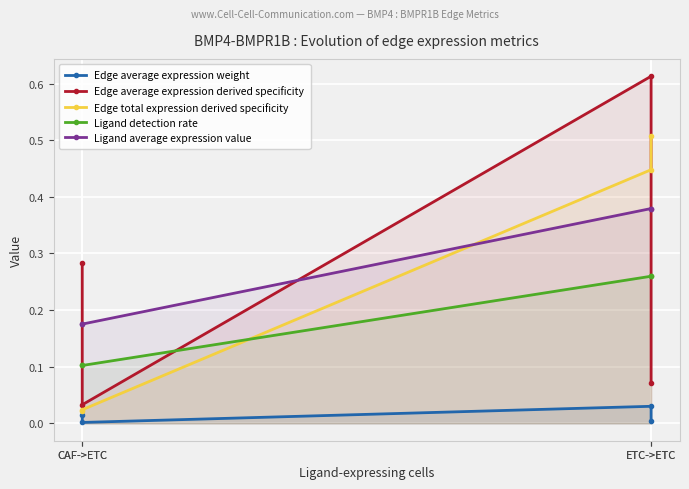

Reading right to left, extract all data points from this chart.

Edge average expression weight: ETC->ETC=0.0	ETC->ETC=0.0	CAF->ETC=0.0	CAF->ETC=0.0
Edge average expression derived specificity: ETC->ETC=0.1	ETC->ETC=0.6	CAF->ETC=0.0	CAF->ETC=0.3
Edge total expression derived specificity: ETC->ETC=0.5	ETC->ETC=0.4	CAF->ETC=0.0	CAF->ETC=0.0
Ligand detection rate: ETC->ETC=0.3	ETC->ETC=0.3	CAF->ETC=0.1	CAF->ETC=0.1
Ligand average expression value: ETC->ETC=0.4	ETC->ETC=0.4	CAF->ETC=0.2	CAF->ETC=0.2